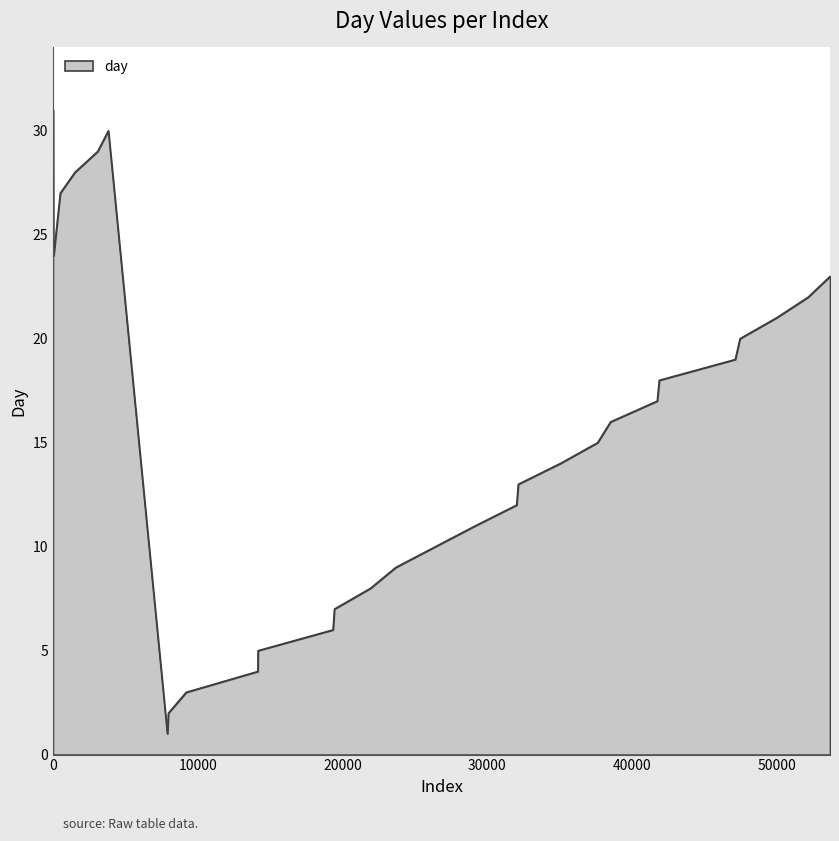

What is the maximum value shown in the chart?

31